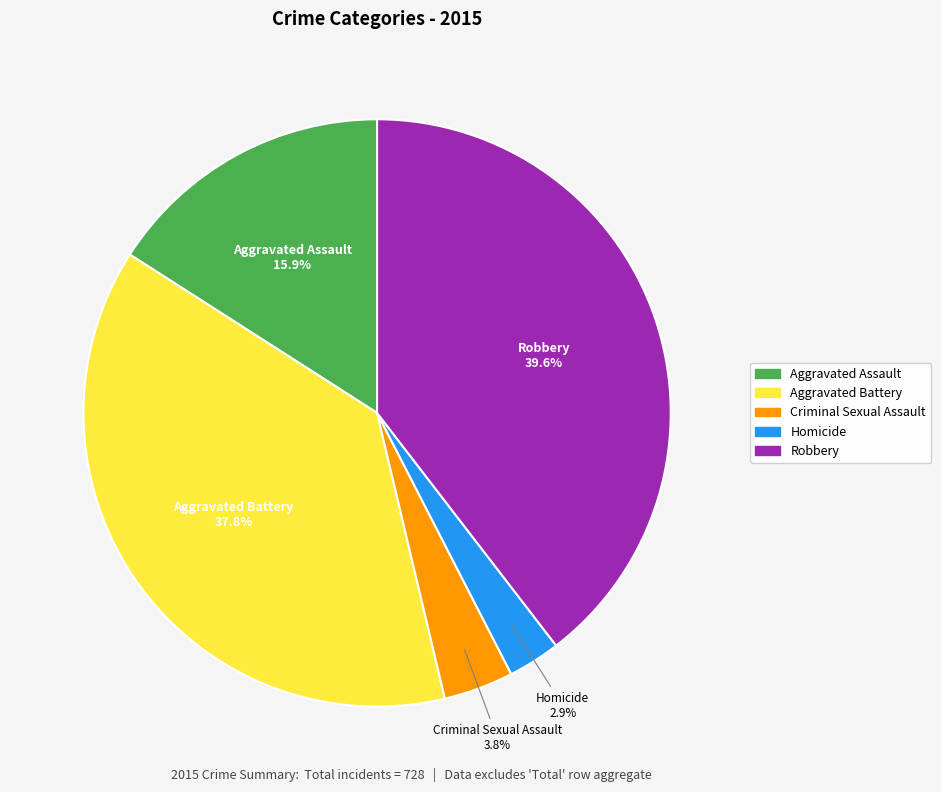

Rank the categories by value from lowest to highest.

Homicide, Criminal Sexual Assault, Aggravated Assault, Aggravated Battery, Robbery